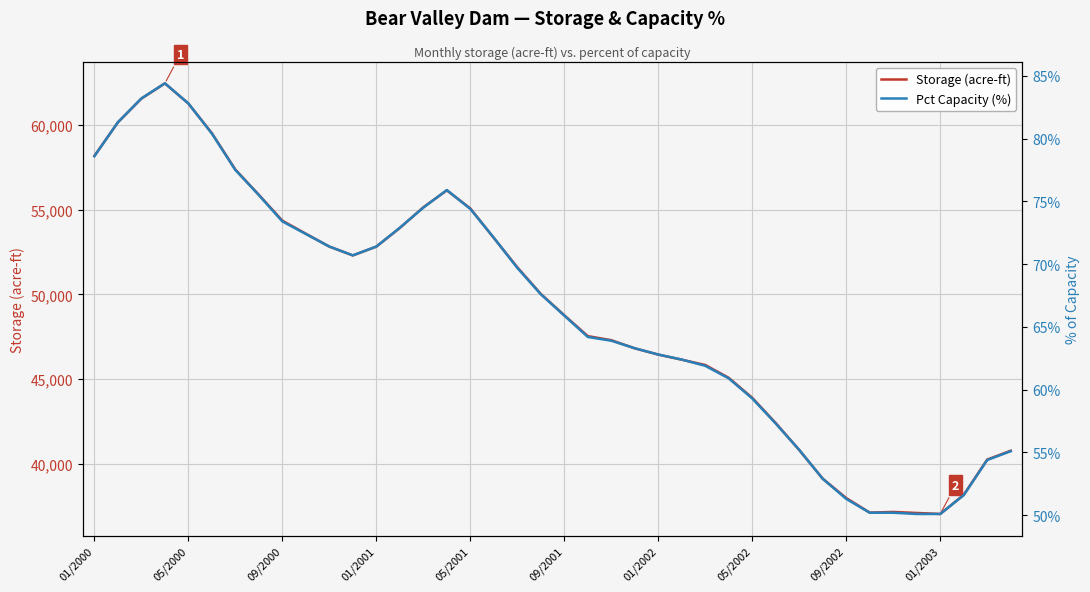

The Storage (acre-ft) series shows 28595 at 05/2000. True or false?

False